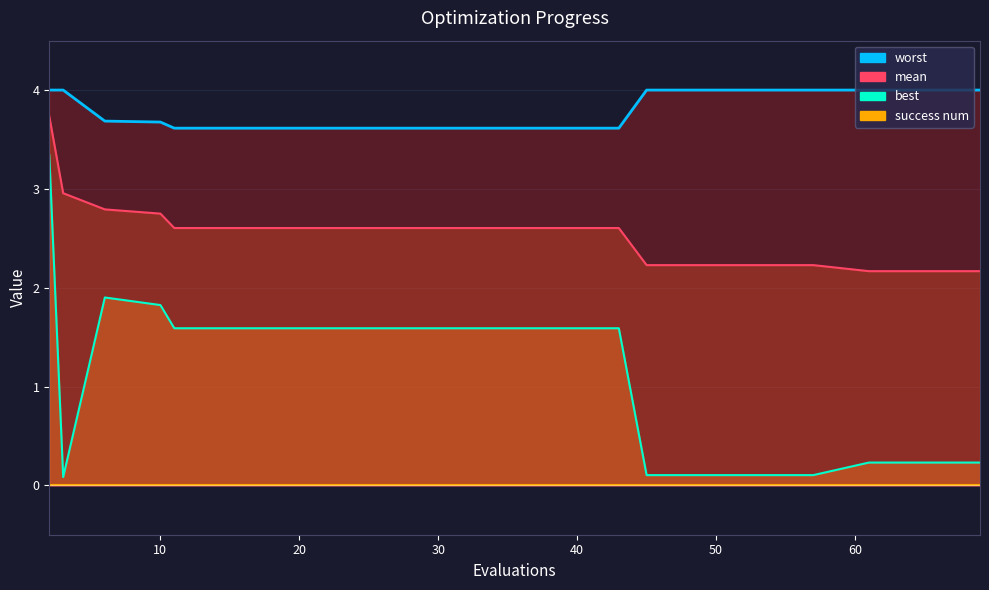

What is the difference between the best values at 15 and 69?

1.4